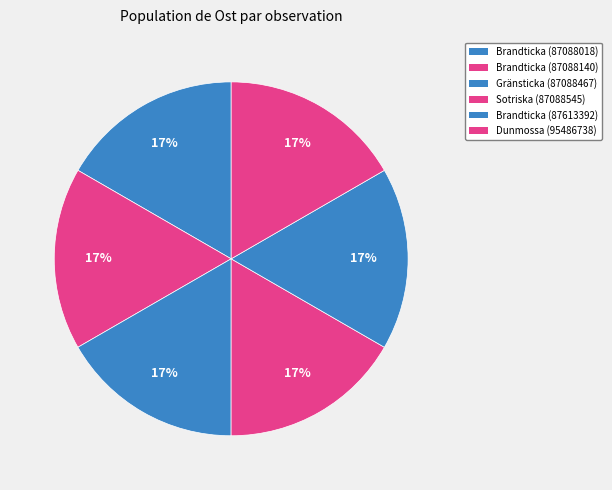

Count the number of slices in the pie.

6